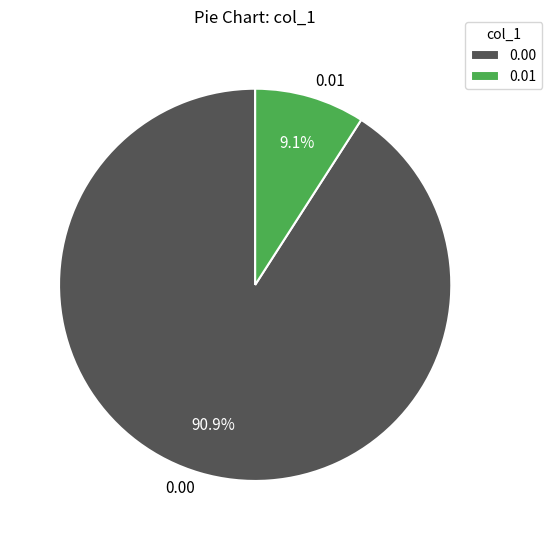

Is there a majority slice in this chart?

Yes